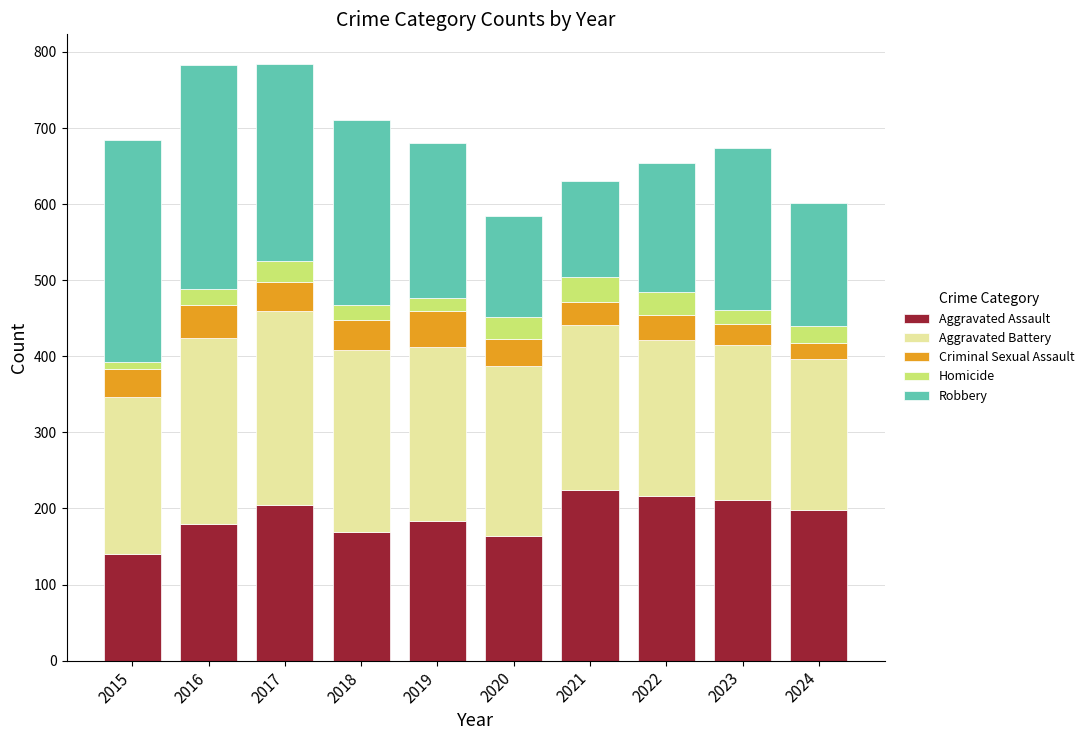

What are all the series names shown in the legend?

Aggravated Assault, Aggravated Battery, Criminal Sexual Assault, Homicide, Robbery